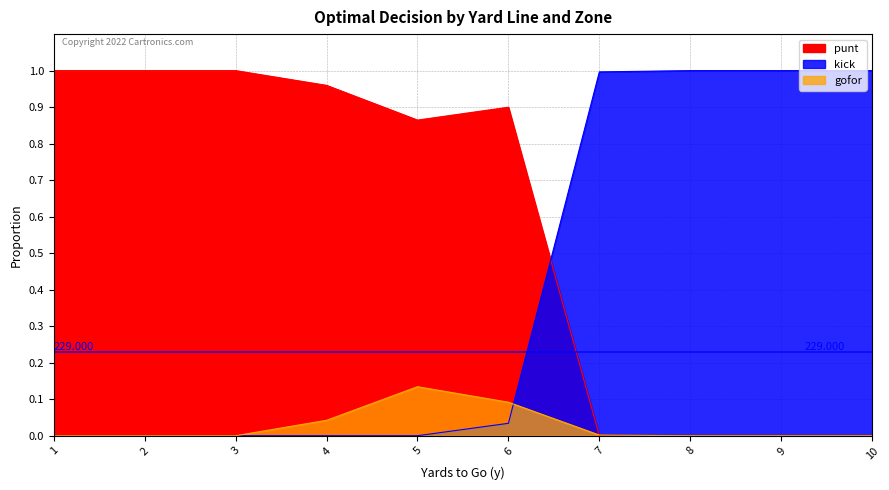

Where is kick nearest to the value 0?

1